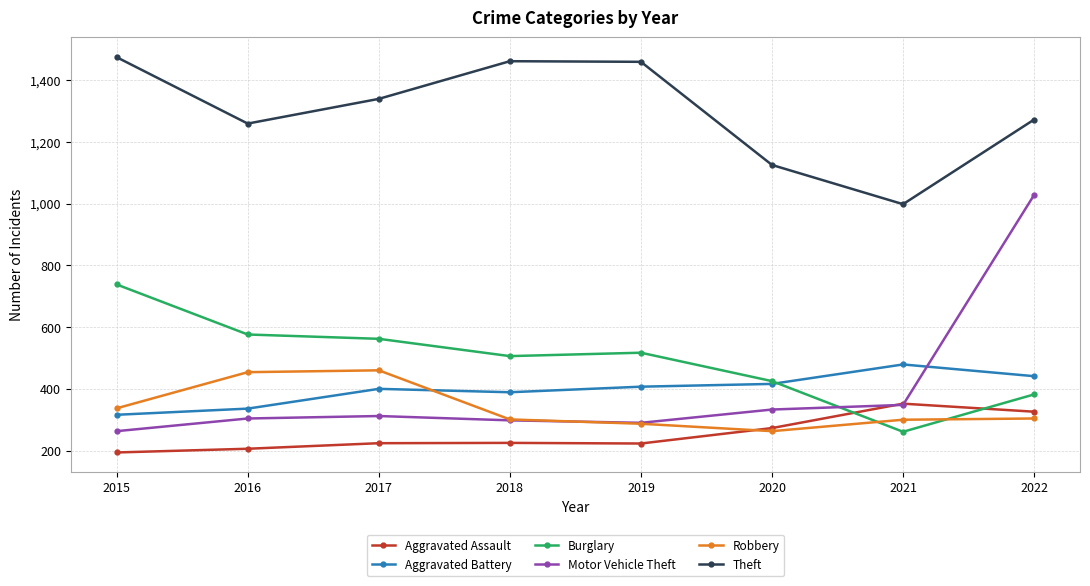

What is the highest value of the Robbery series?

460